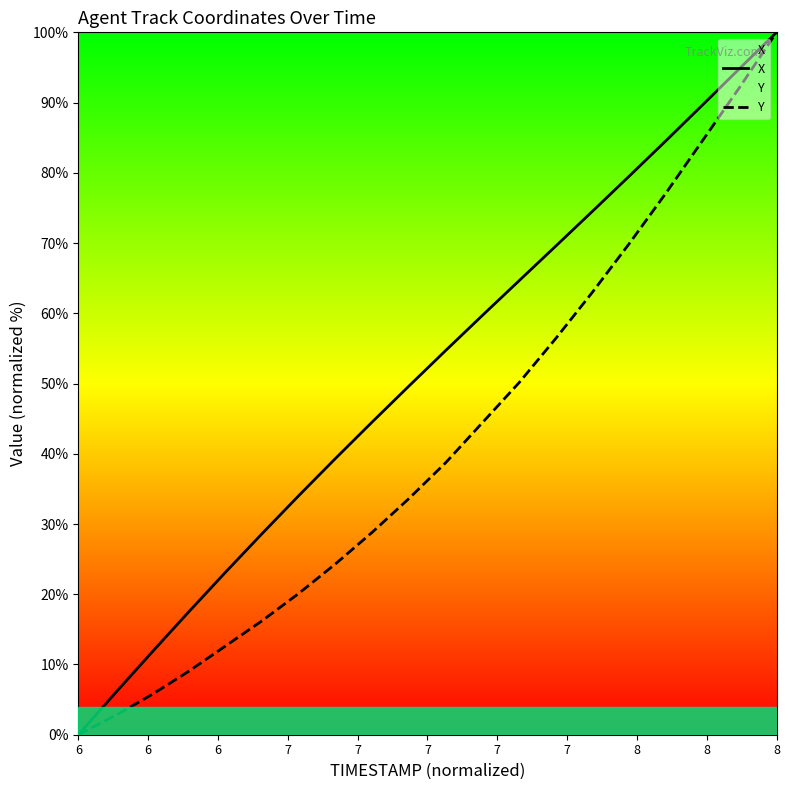

True or false: Y and X cross at least once.

False